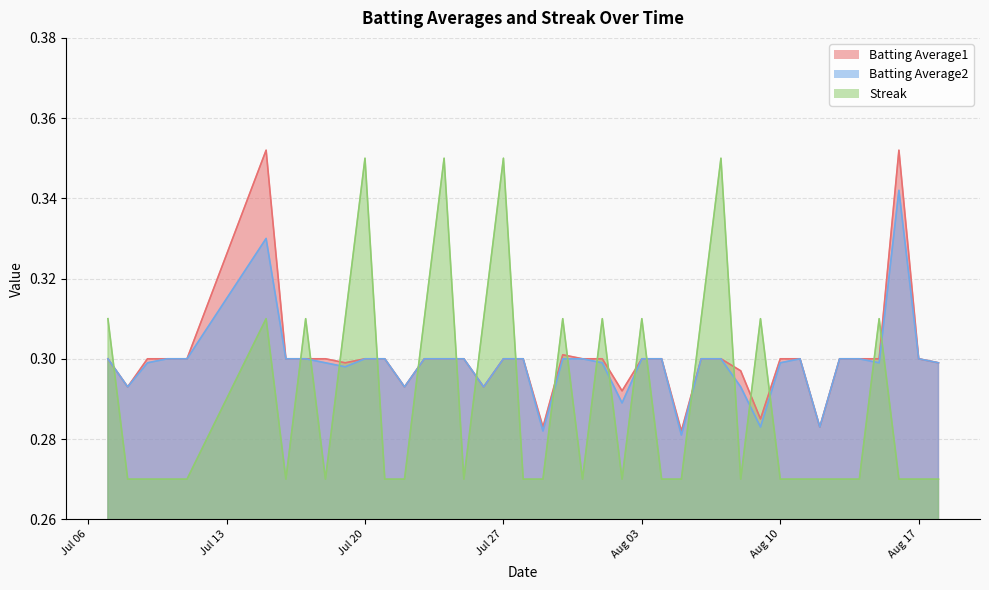

True or false: Batting Average2 has a value of 0.4 at 2010-08-09.

False